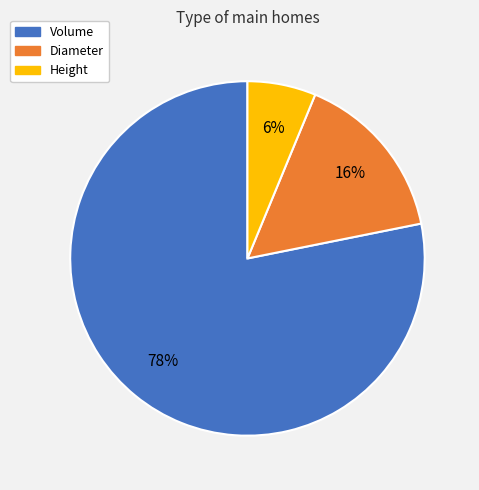

Which slice is the smallest?

Height